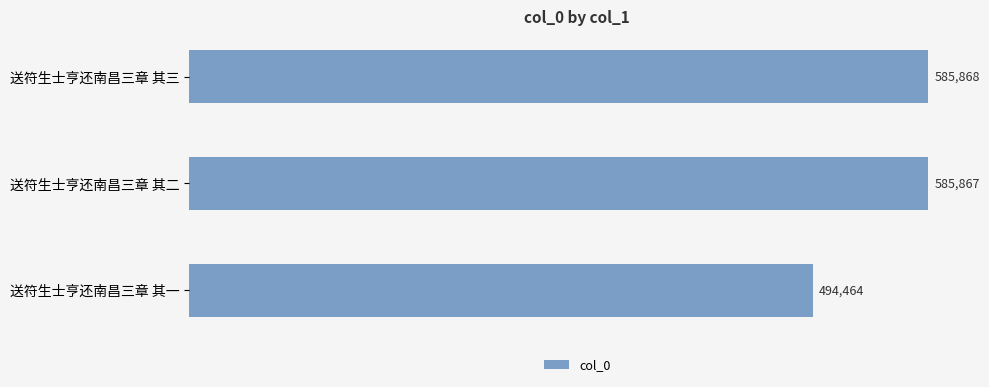

Reading top to bottom, extract all data points from this chart.

585868	585867	494464